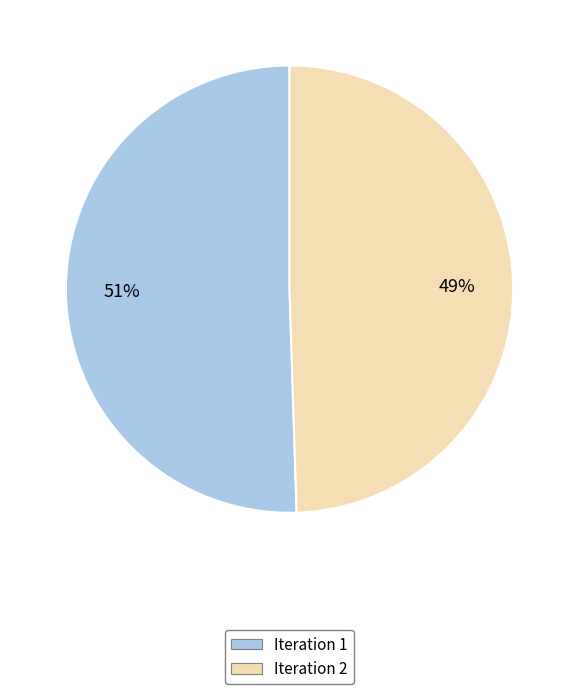

What is the largest slice in the pie chart?

Iteration 1